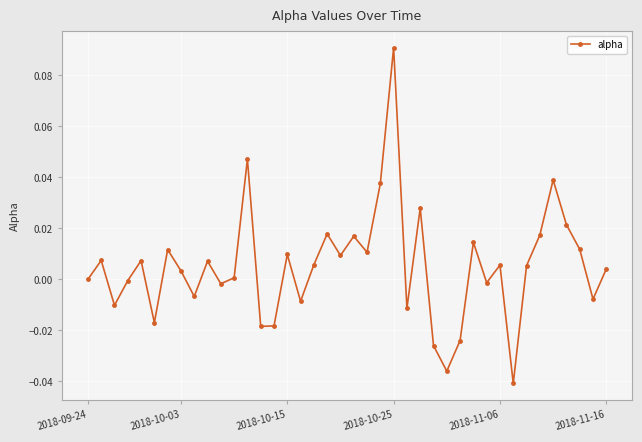

True or false: the data has more than 2 interior local peaks.

True